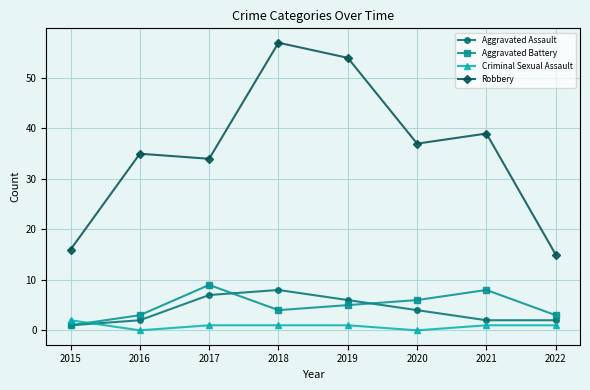

What is the total value across all series at 2018?

70